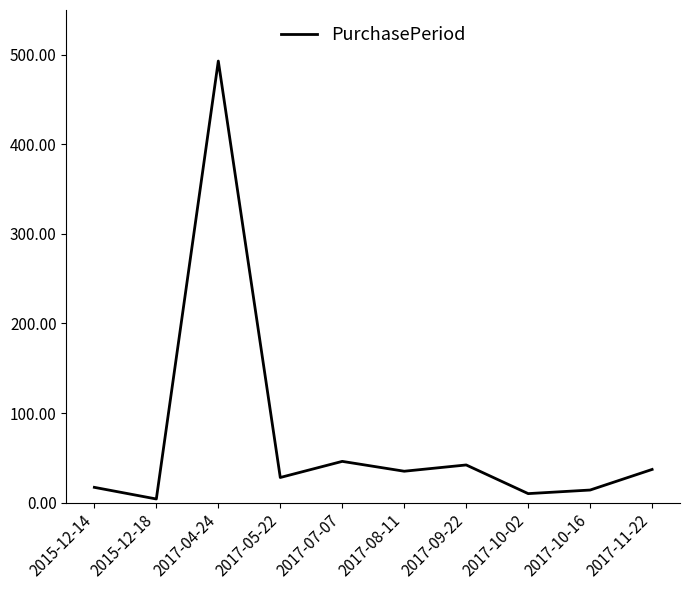

Which category has the lowest value across all series?

2015-12-18